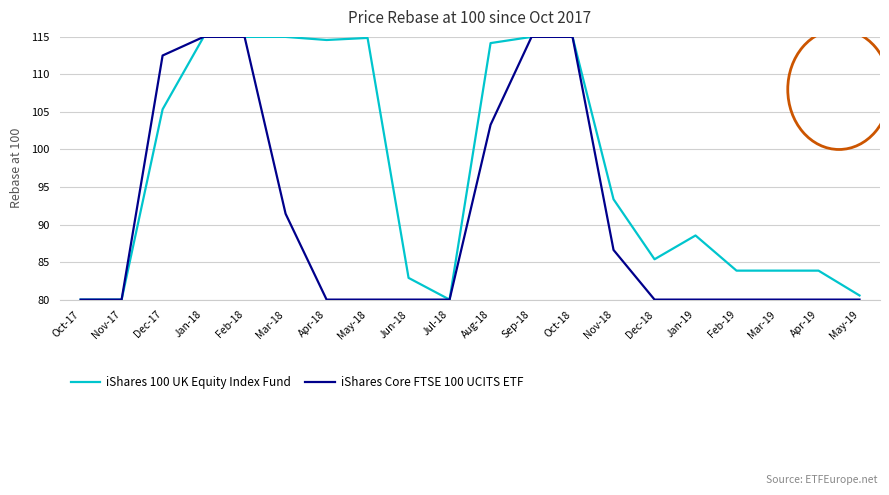

Which series changed the most between Dec-17 and May-18?

iShares Core FTSE 100 UCITS ETF